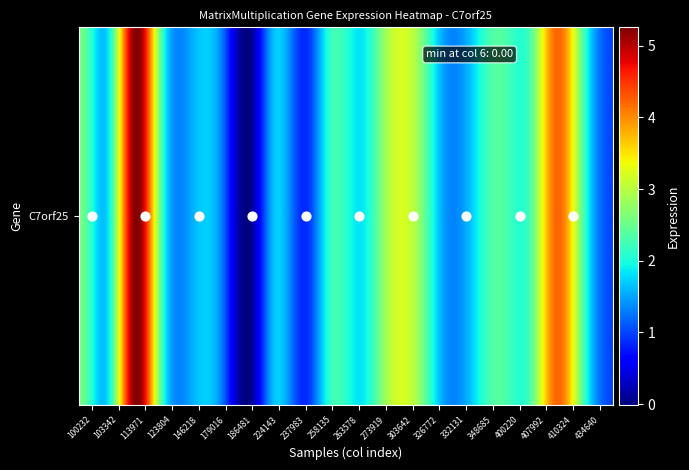

The chart shows a value of 0.2 at 19. True or false?

False